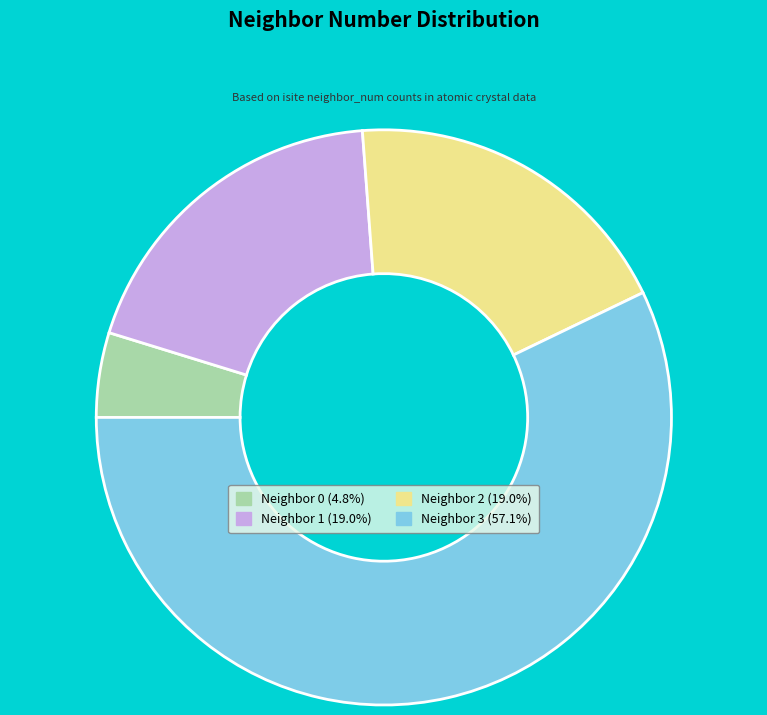

Is there a majority slice in this chart?

Yes